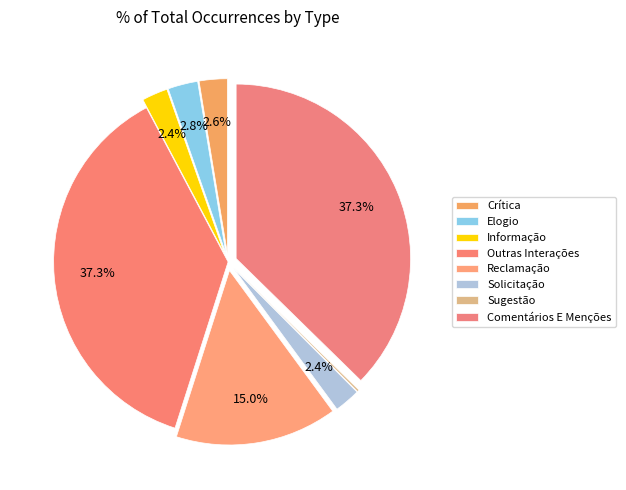

What percentage is the Crítica slice, to the nearest percent?

3%